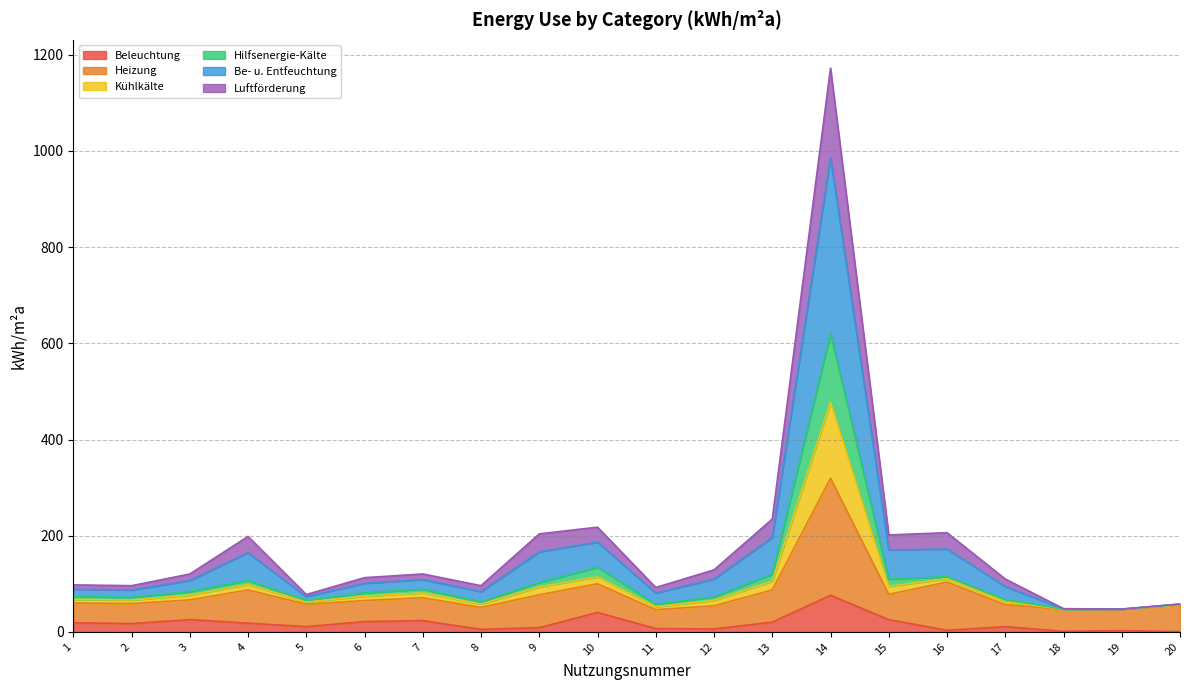

What is the maximum value for Beleuchtung?

76.2